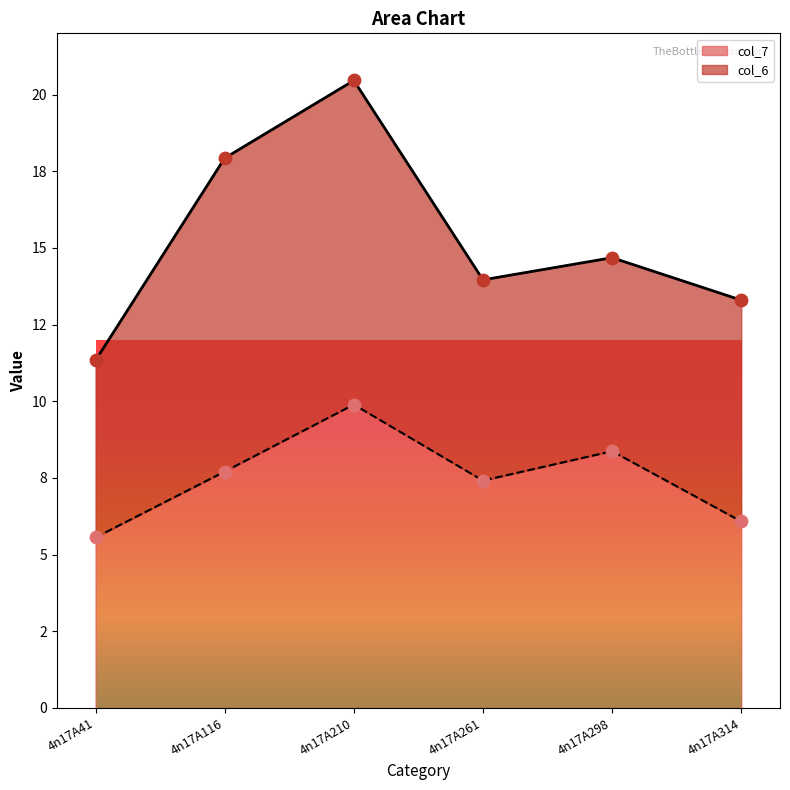

Approximately how many times larger is the value at 4n17A314 compared to 4n17A116?

0.8